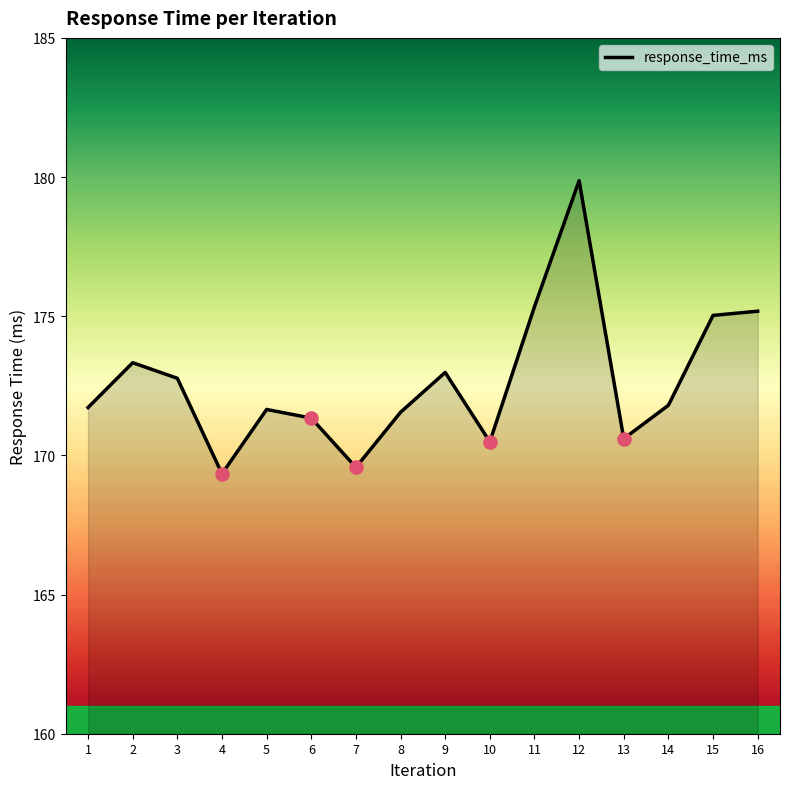

Which has a higher value, 9 or 16?

16